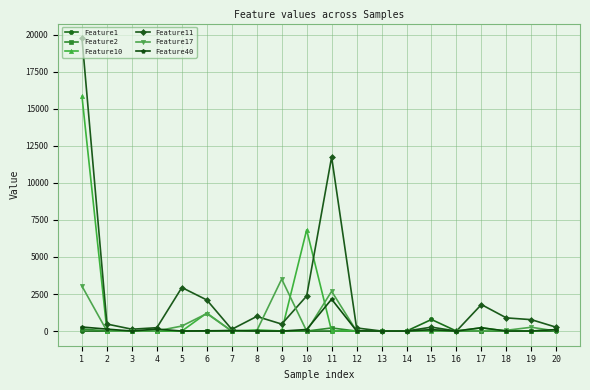

How many values in the Feature11 series are below 474?

10